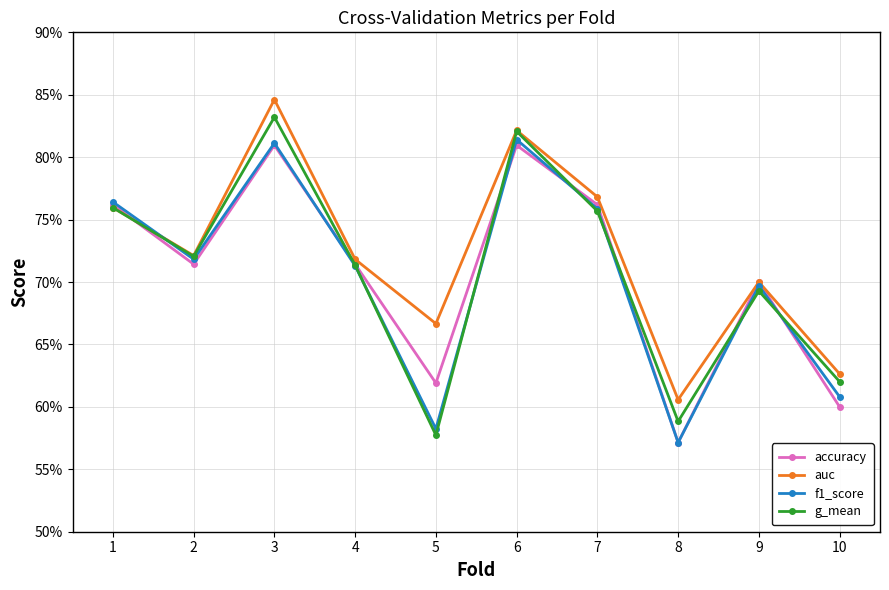

At 10, list the series in order from smallest to largest.

accuracy, f1_score, g_mean, auc